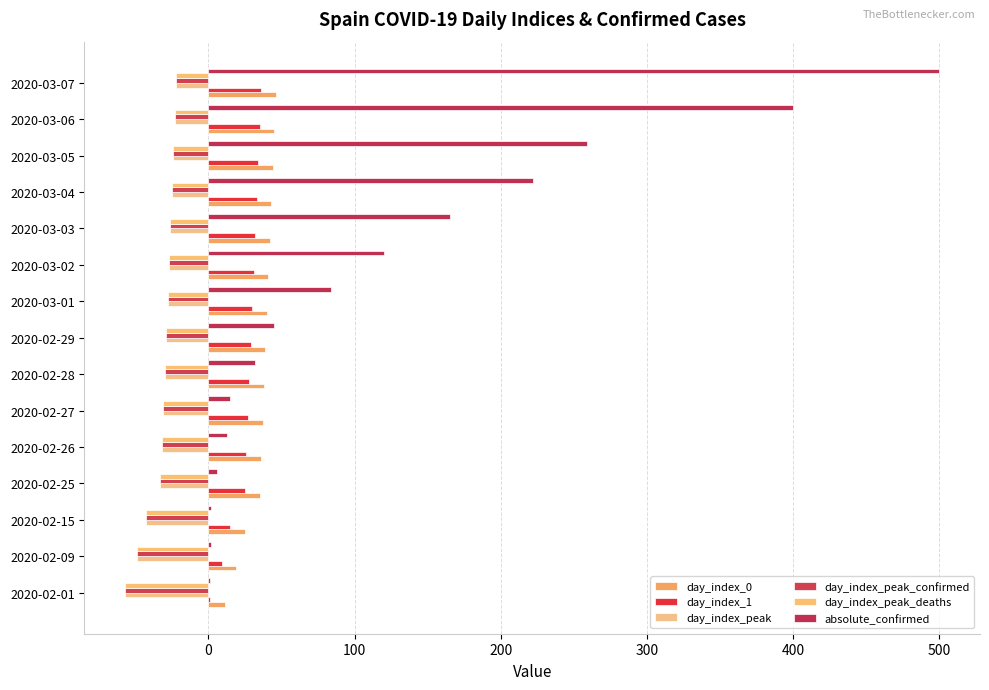

How many data points in day_index_peak are above -29?

7